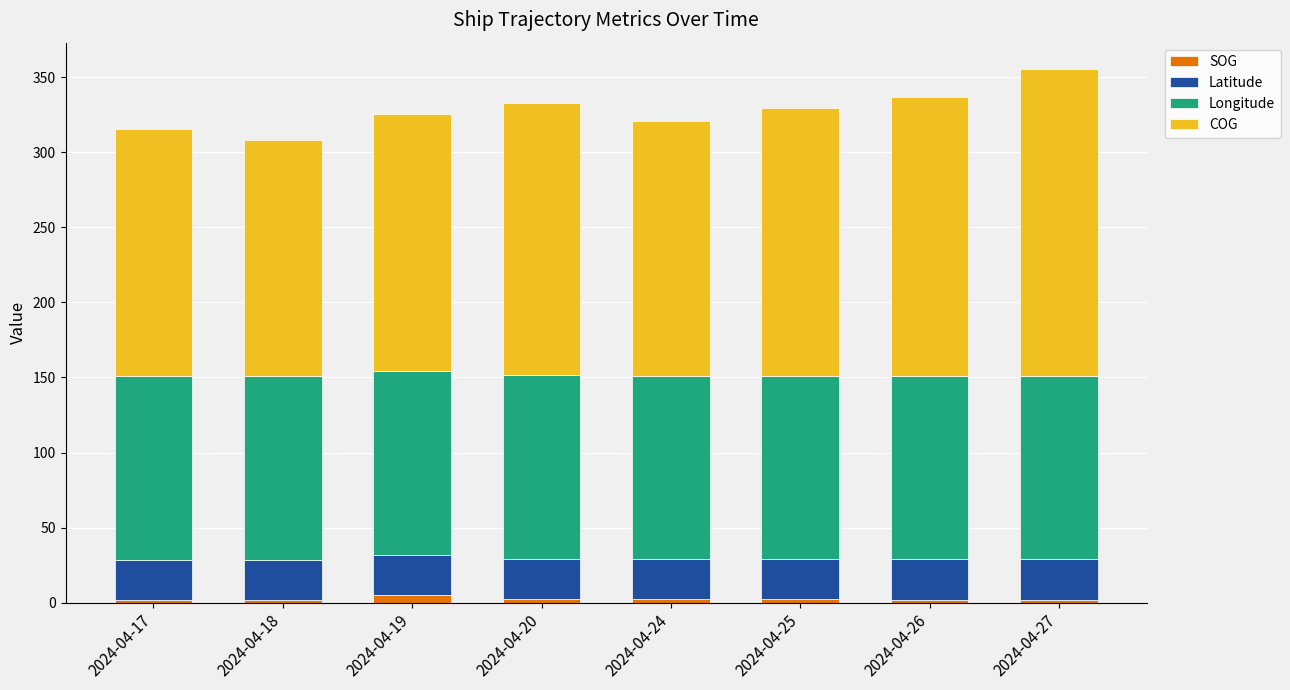

The SOG series shows 2.0 at 2024-04-17. True or false?

True